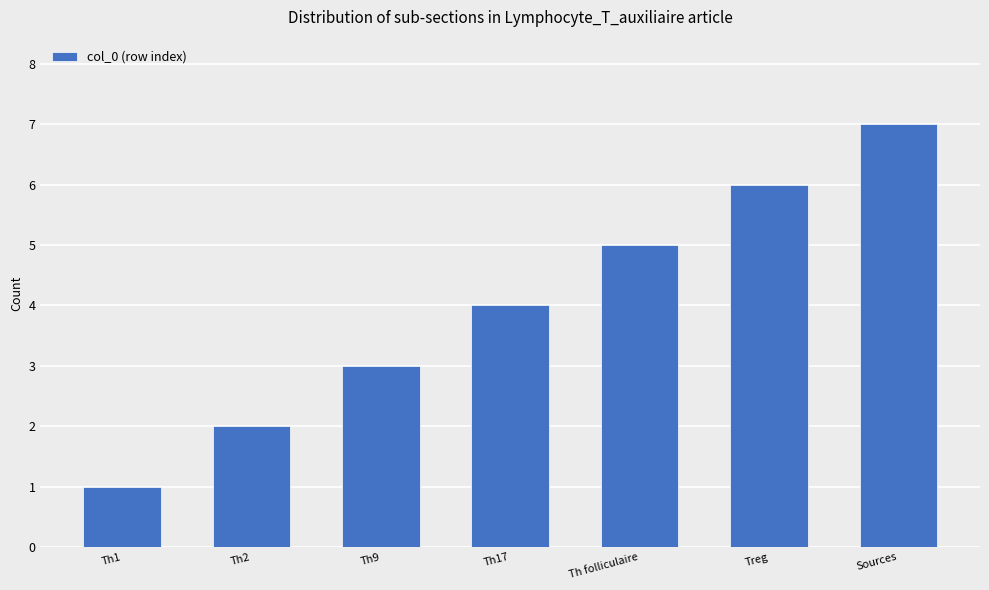

Which label corresponds to the largest value in the chart?

Sources